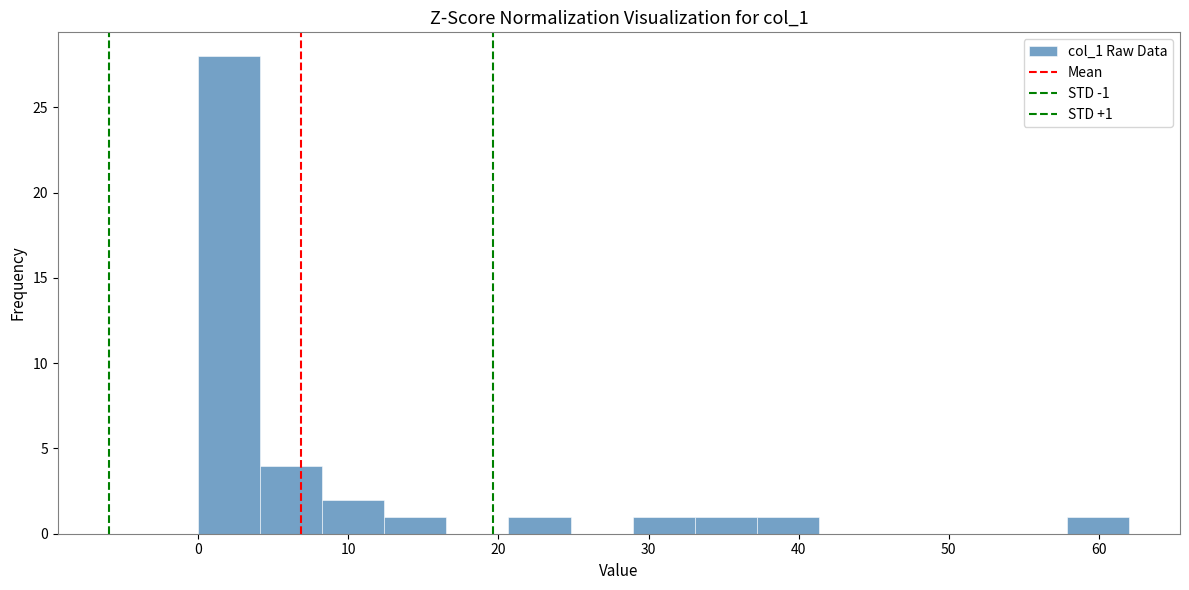

Which range on the x-axis has the tallest bar?

0 to 4